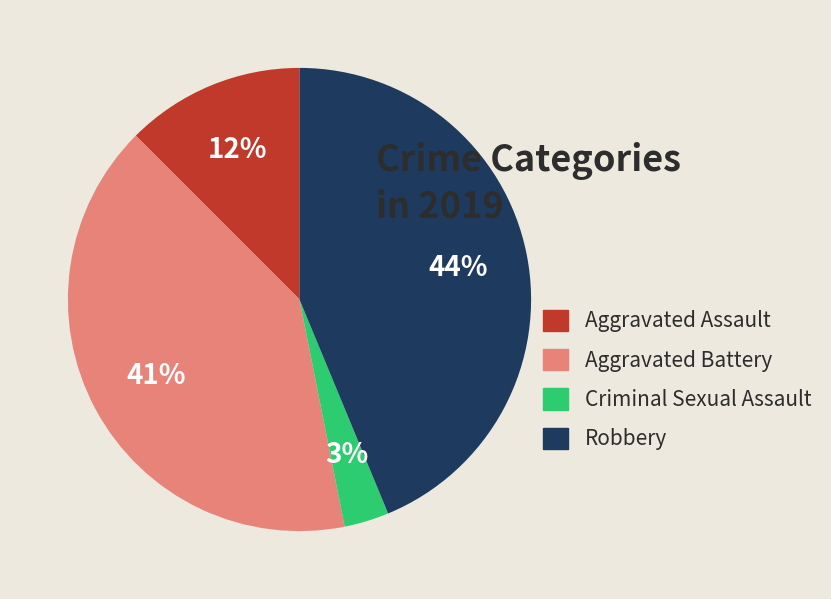

Count the number of slices in the pie.

4